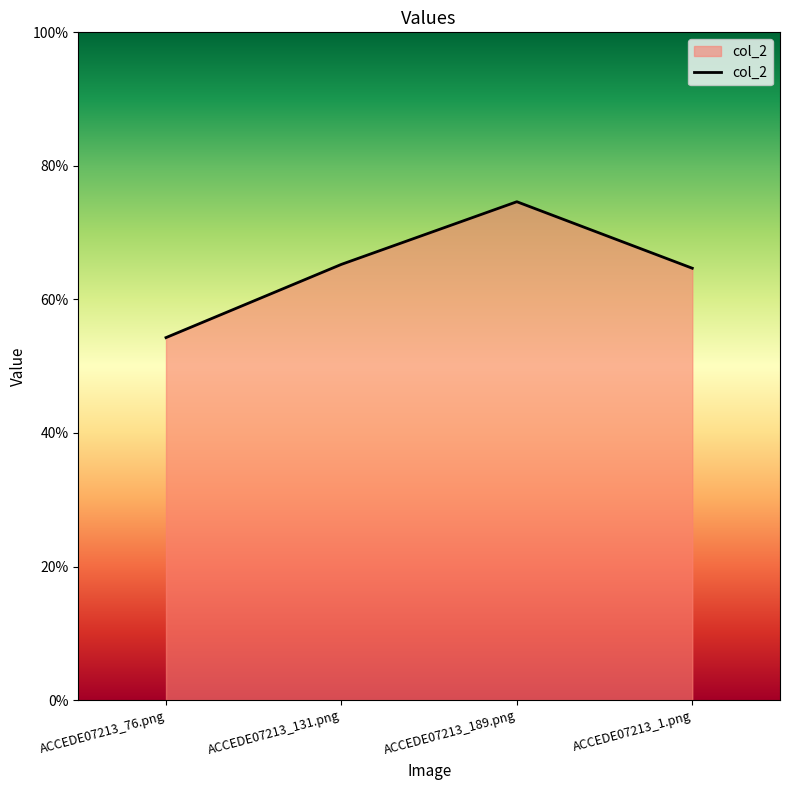

What is the sum of all values?

2.6